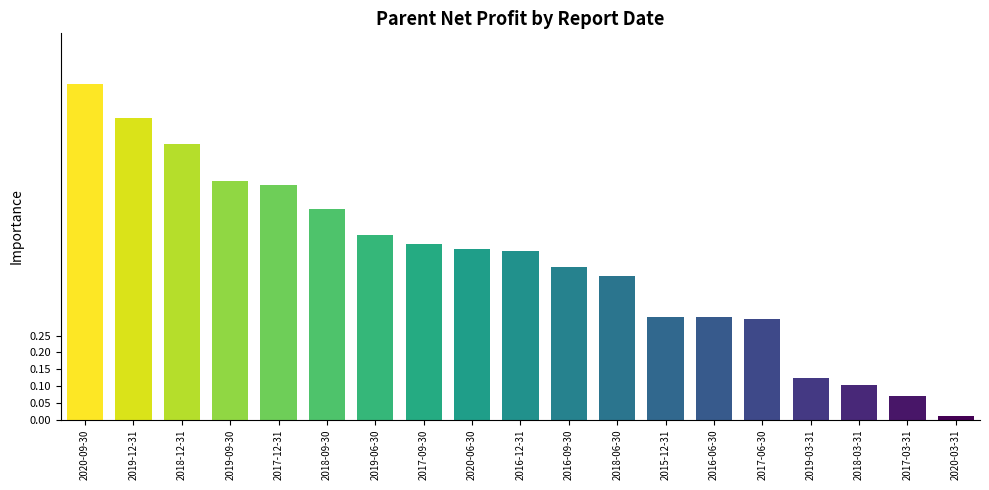

What value does the data have at 2019-12-31?

0.9